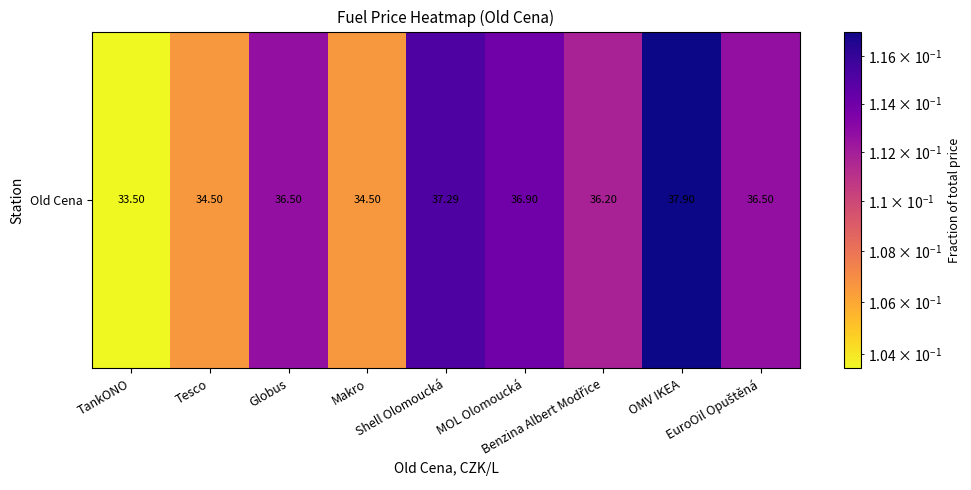

Reading left to right, what are all the values shown in this chart?

0.1	0.1	0.1	0.1	0.1	0.1	0.1	0.1	0.1